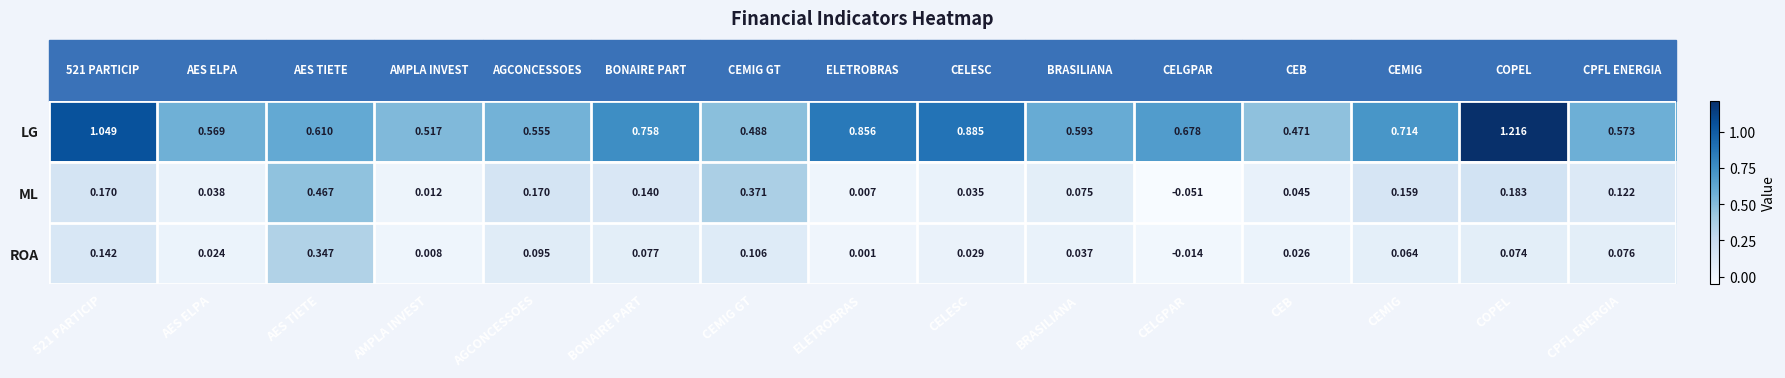

What is the total value across all series at 521 PARTICIP?

1.4